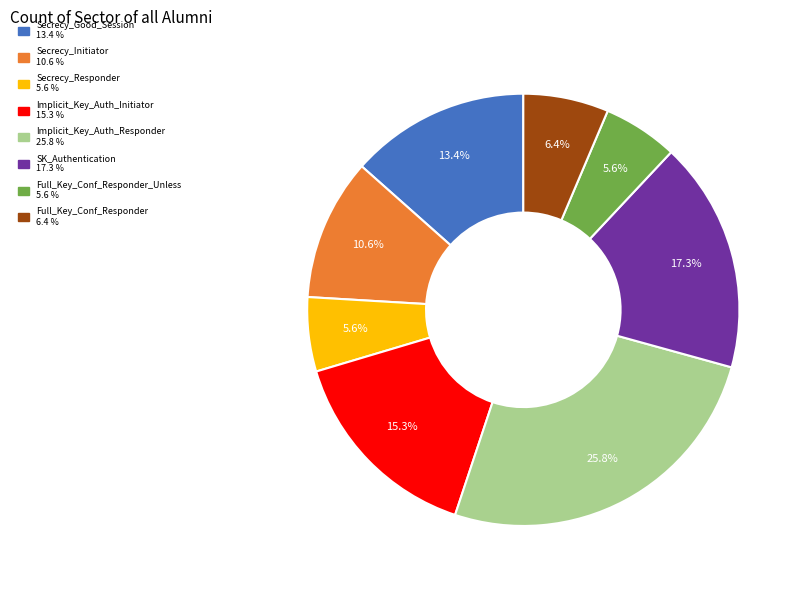

Is there a majority slice in this chart?

No